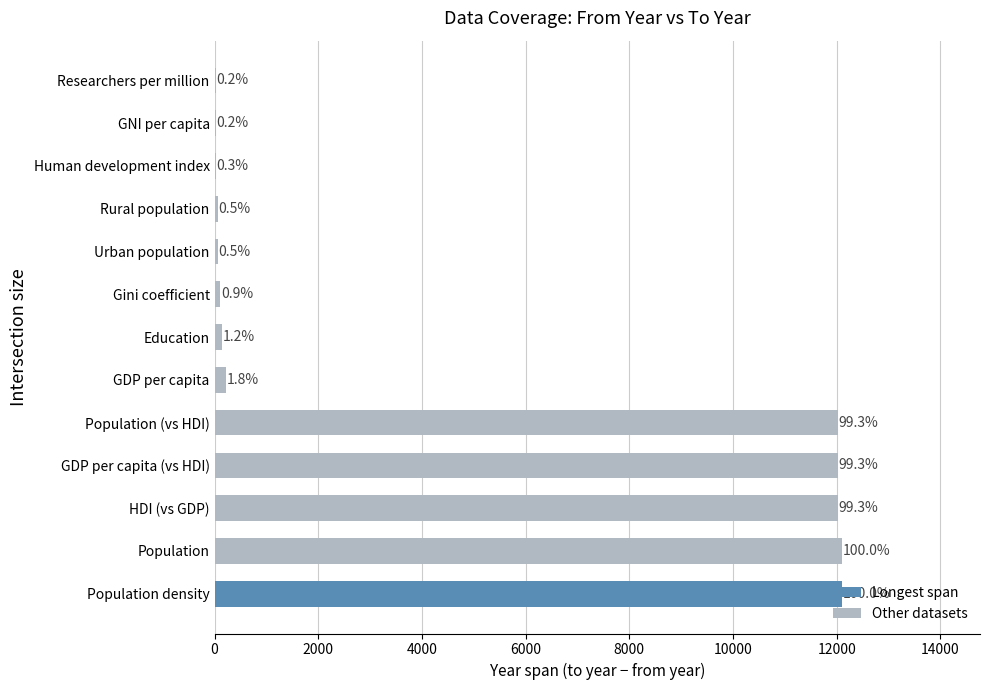

What is the smallest value displayed?

21